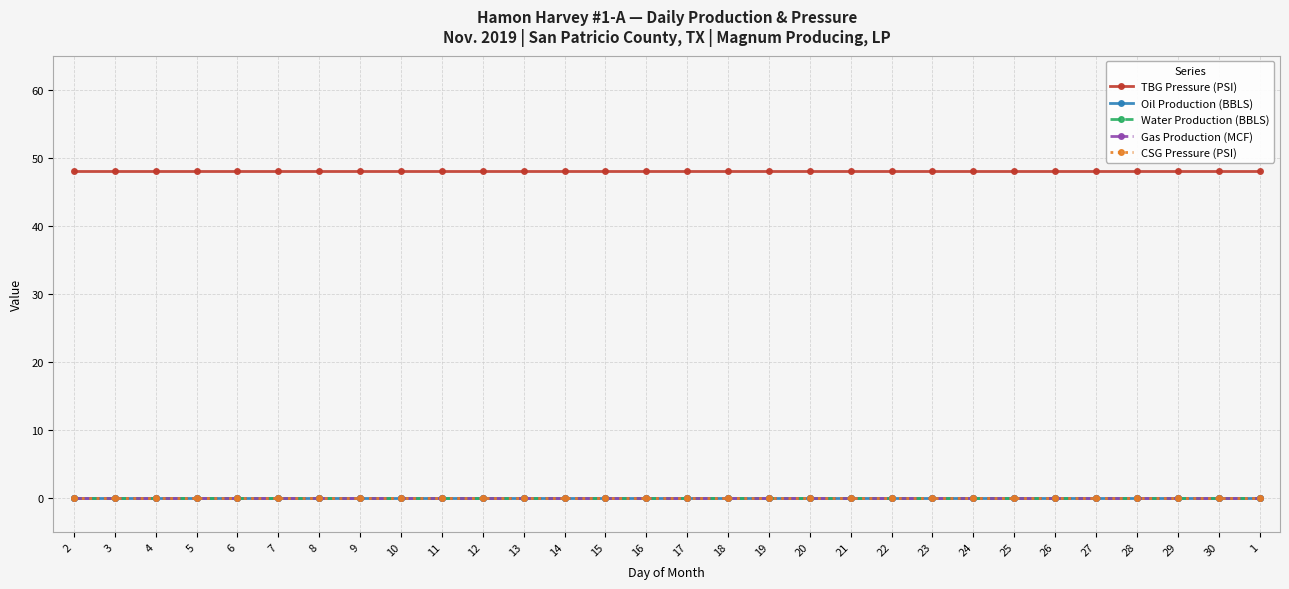

What is the maximum value shown in the chart?

48